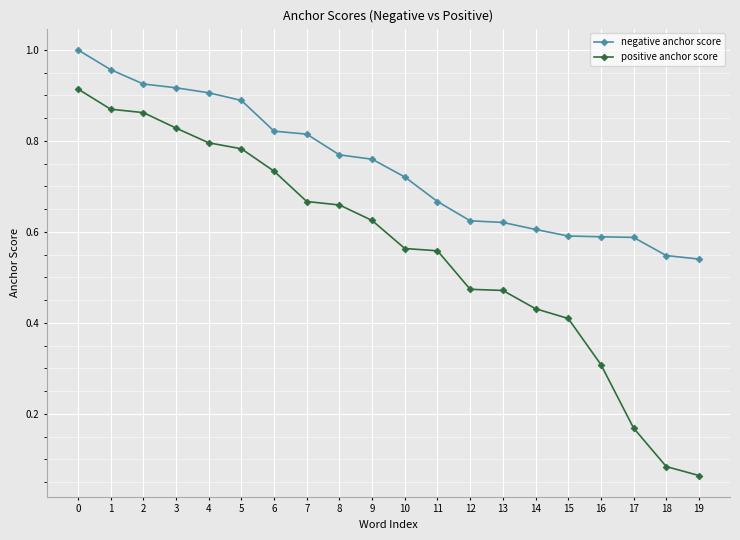

What is the sum of the negative anchor score values at 12 and 6?

1.4